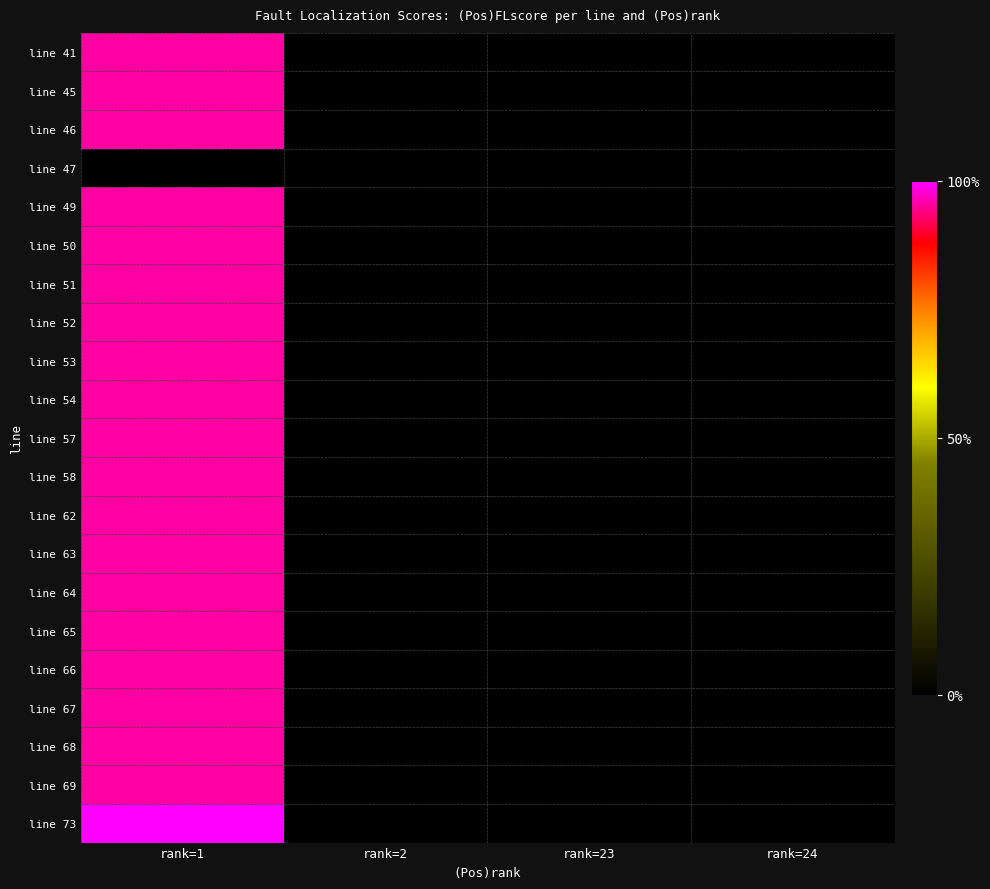

Rank the series by their maximum value, from lowest to highest.

line 47, line 41, line 45, line 46, line 49, line 50, line 51, line 52, line 53, line 54, line 57, line 58, line 62, line 63, line 64, line 65, line 66, line 67, line 68, line 69, line 73